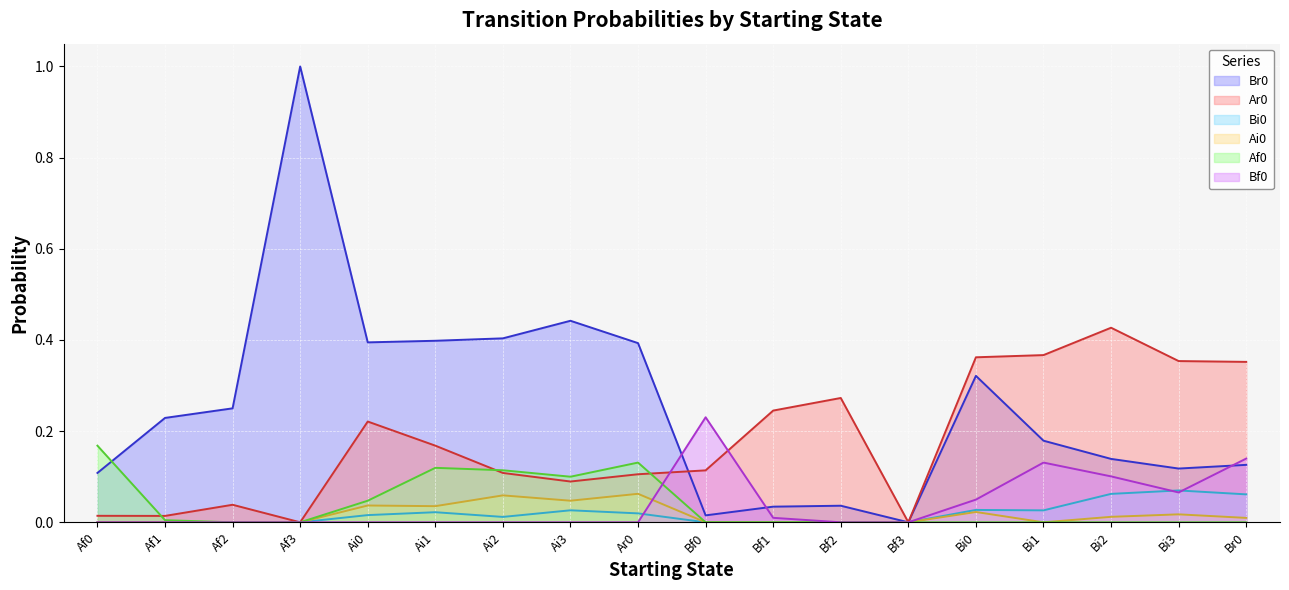

True or false: Bi0 and Ar0 cross at least once.

False